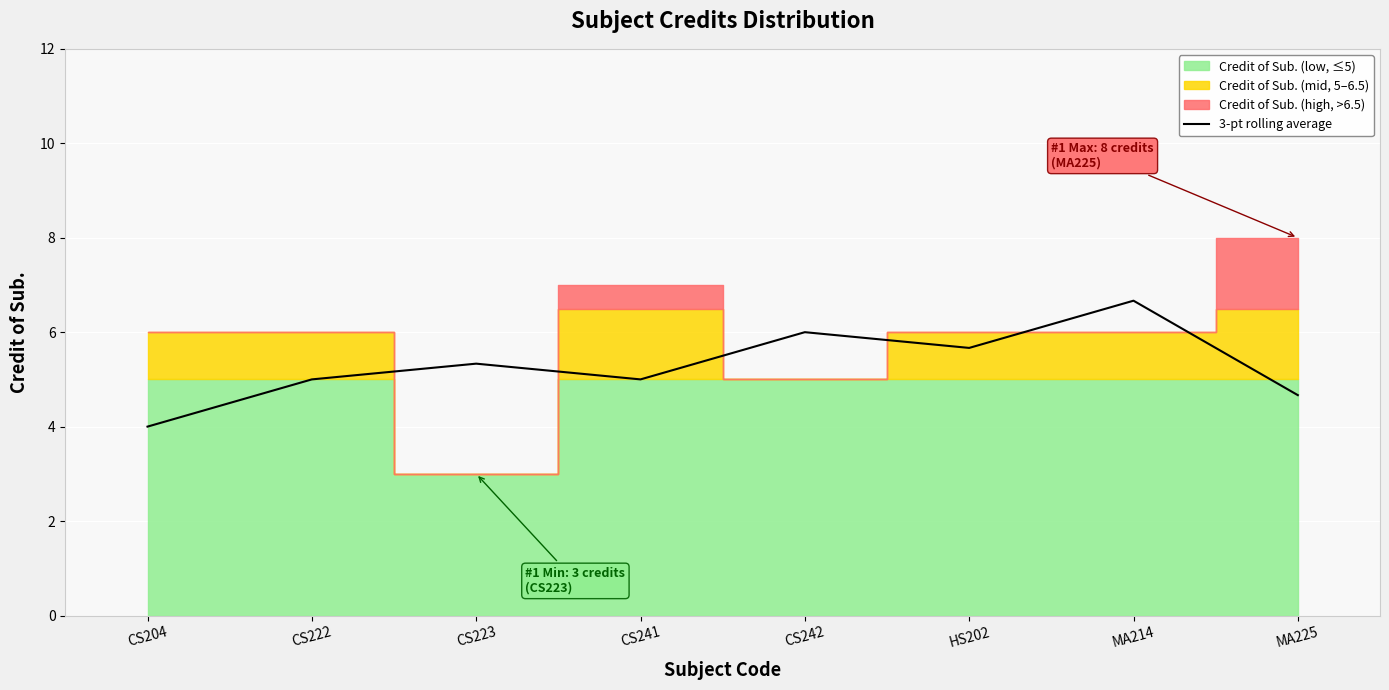

What is the difference between the maximum and minimum values?

2.7